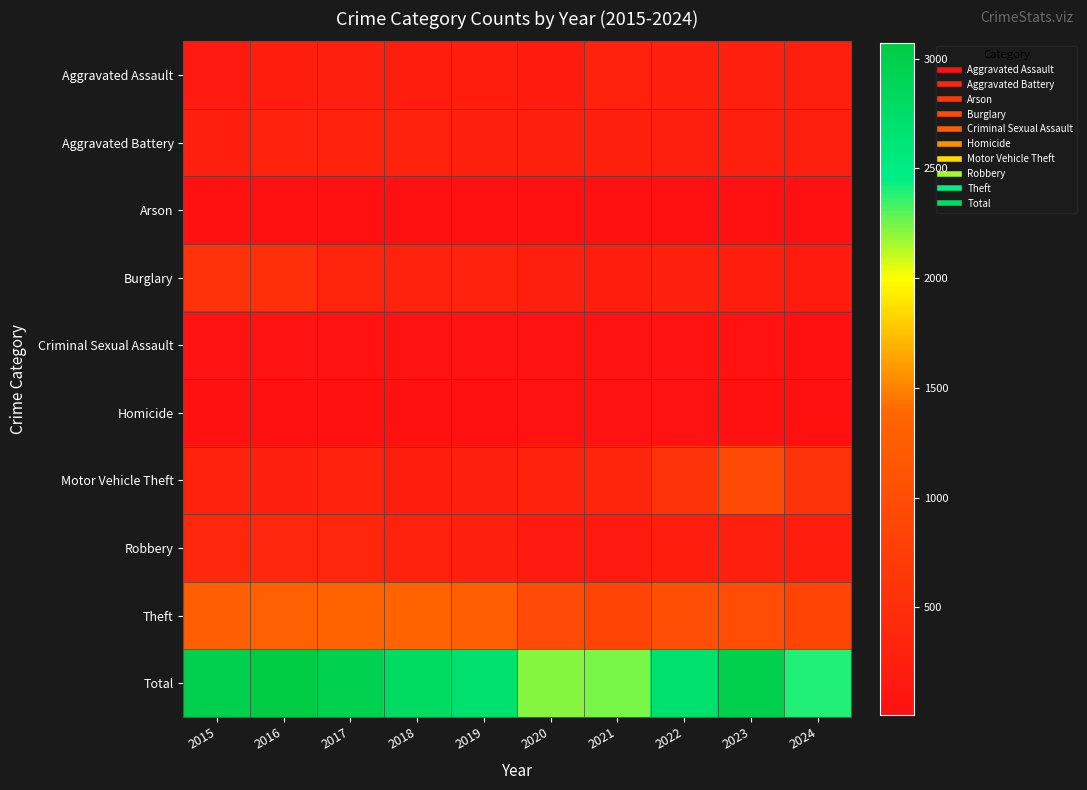

Reading left to right, transcribe all the data shown in this chart.

Aggravated Assault: 2015=164	2016=225	2017=251	2018=220	2019=220	2020=192	2021=295	2022=264	2023=259	2024=259
Aggravated Battery: 2015=259	2016=298	2017=303	2018=302	2019=267	2020=268	2021=270	2022=249	2023=252	2024=249
Arson: 2015=22	2016=14	2017=12	2018=8	2019=16	2020=12	2021=18	2022=15	2023=15	2024=11
Burglary: 2015=552	2016=505	2017=339	2018=319	2019=308	2020=250	2021=220	2022=263	2023=226	2024=188
Criminal Sexual Assault: 2015=43	2016=51	2017=41	2018=51	2019=55	2020=40	2021=33	2022=44	2023=34	2024=31
Homicide: 2015=13	2016=28	2017=27	2018=23	2019=21	2020=34	2021=38	2022=35	2023=22	2024=30
Motor Vehicle Theft: 2015=299	2016=272	2017=285	2018=225	2019=262	2020=287	2021=332	2022=569	2023=945	2024=564
Robbery: 2015=372	2016=381	2017=356	2018=302	2019=263	2020=174	2021=175	2022=227	2023=257	2024=221
Theft: 2015=1263	2016=1297	2017=1359	2018=1337	2019=1288	2020=954	2021=856	2022=1032	2023=983	2024=844
Total: 2015=2987	2016=3071	2017=2973	2018=2787	2019=2700	2020=2211	2021=2237	2022=2698	2023=2993	2024=2397